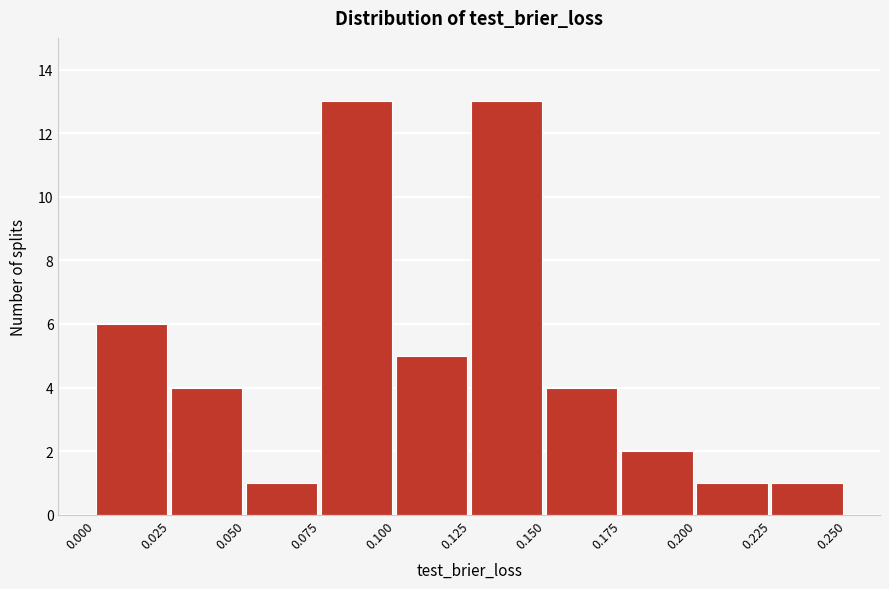

How tall is the bar that spans 0.025 to 0.050 on the x-axis? The values are not printed on the chart, so give them approximately, as read against the axis.

4